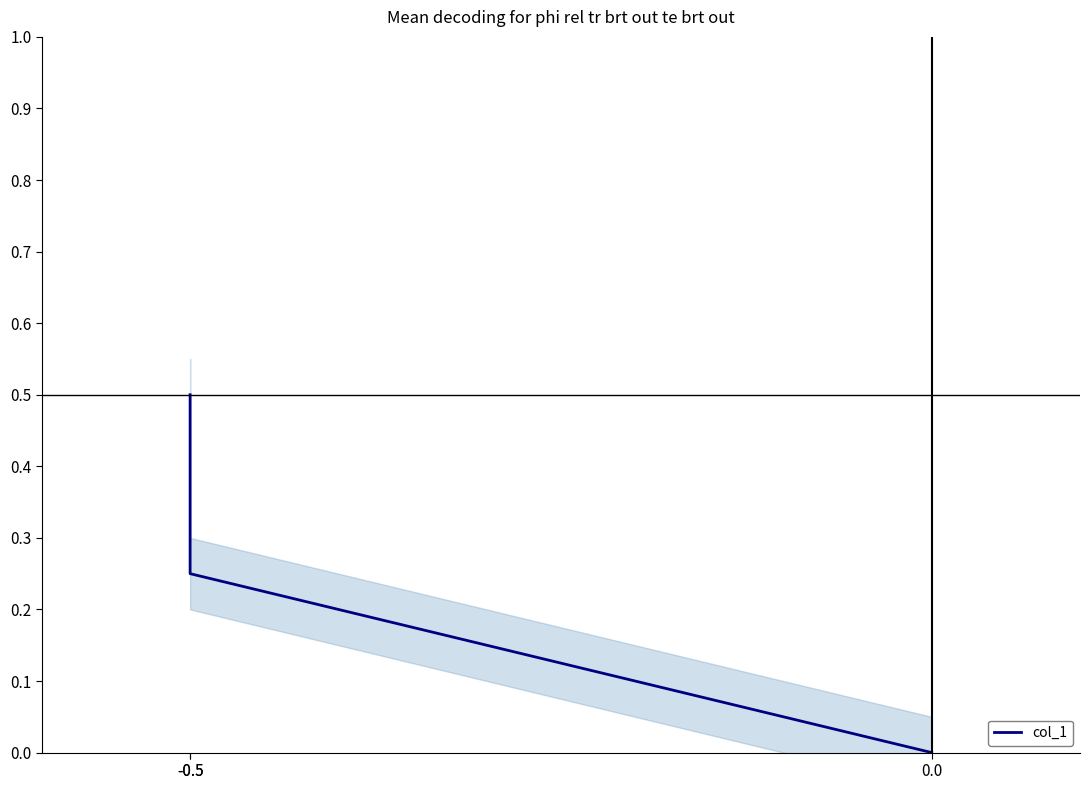

What is the sum of all values?

0.8